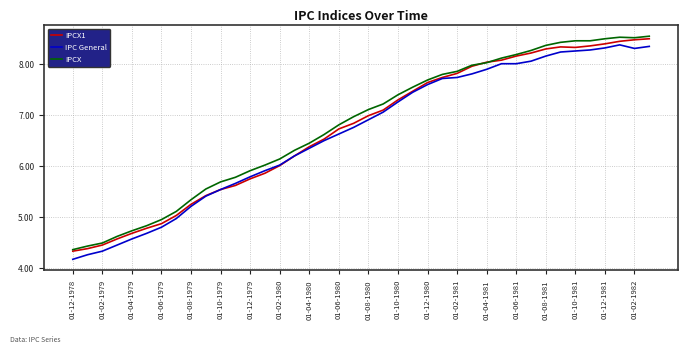

What is the smallest value displayed?

4.2